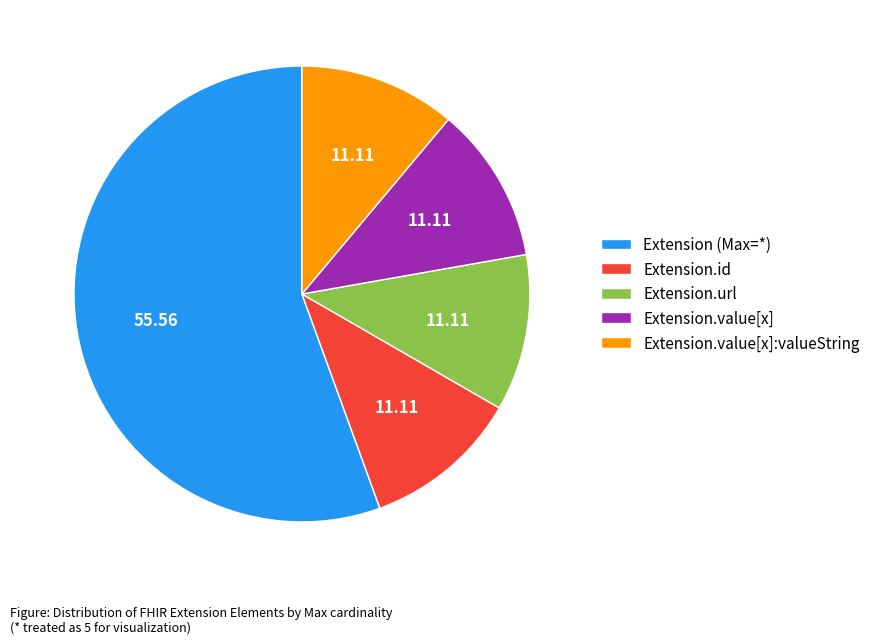

Is the sum of Extension.value[x] and Extension.url greater than half?

No